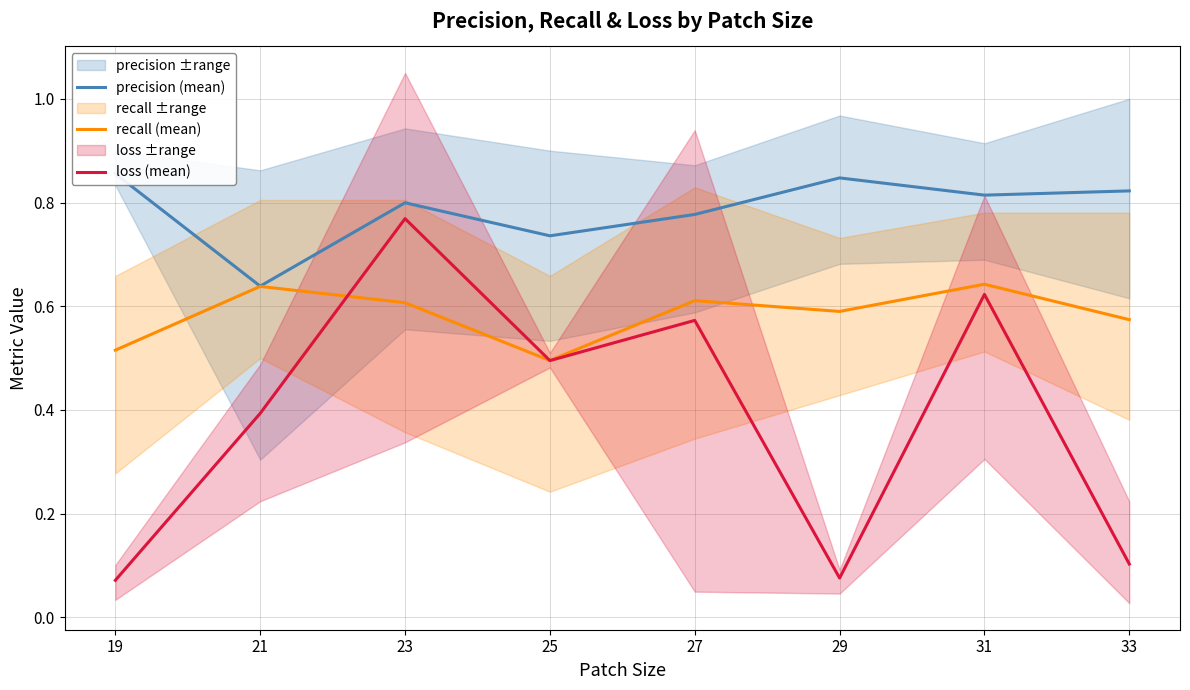

Reading left to right, list all the values displayed in this chart.

precision (mean): 0.9	0.6	0.8	0.7	0.8	0.8	0.8	0.8
recall (mean): 0.5	0.6	0.6	0.5	0.6	0.6	0.6	0.6
loss (mean): 0.1	0.4	0.8	0.5	0.6	0.1	0.6	0.1